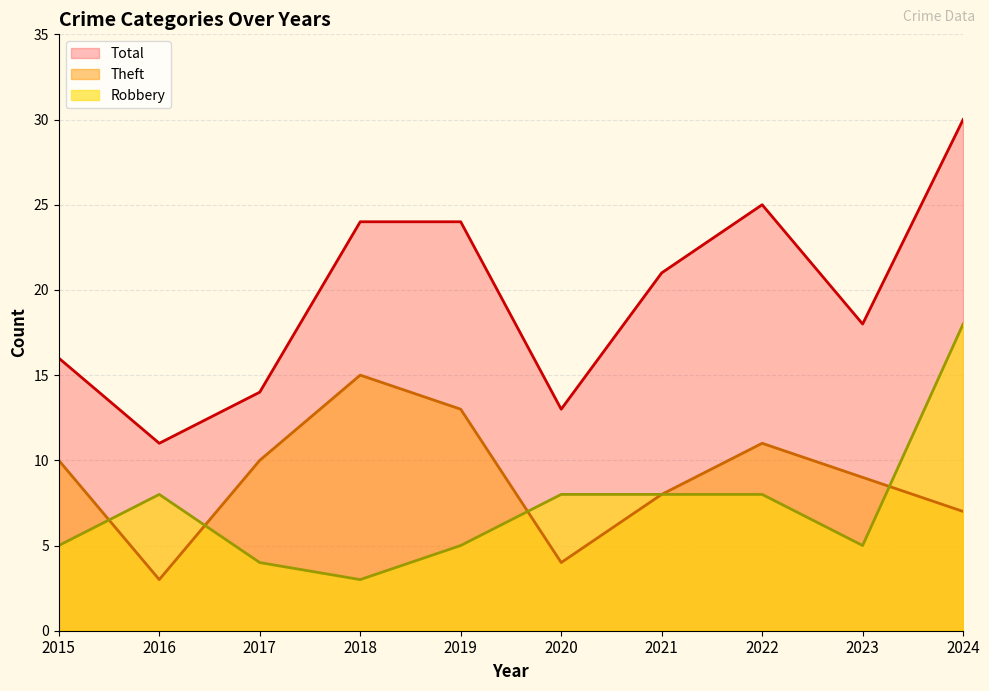

Which series has the widest spread of values?

Total